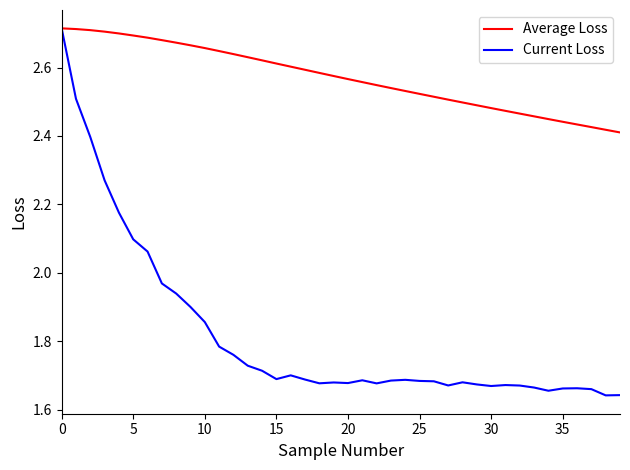

How many lines are shown in the chart?

2